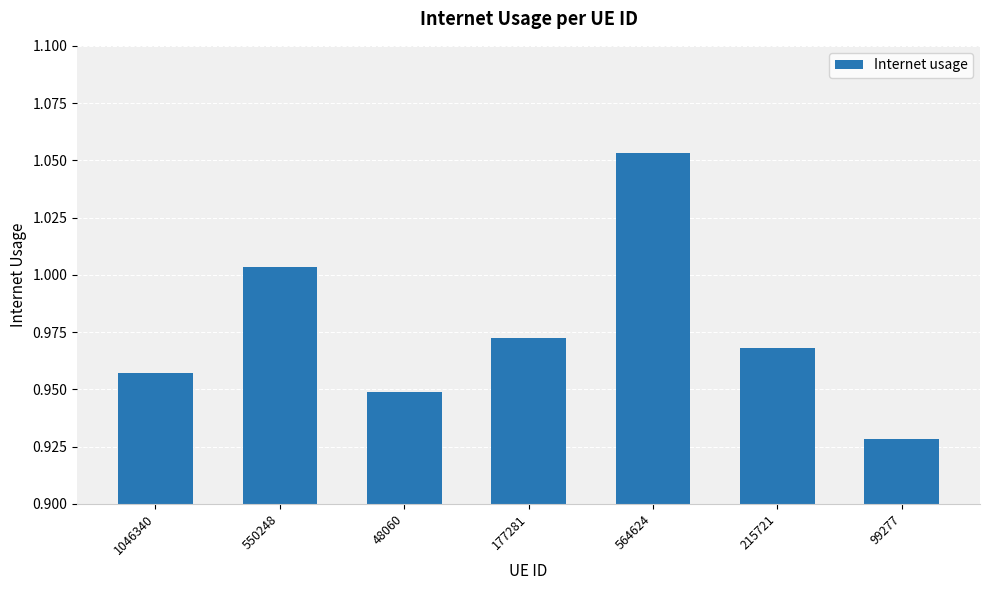

Which label corresponds to the smallest value in the chart?

99277